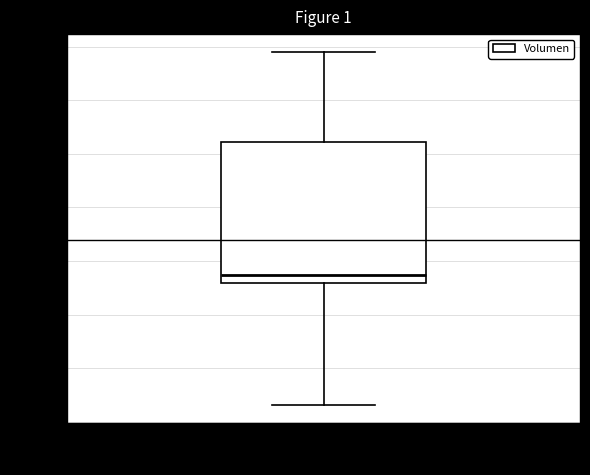

Read this box plot against the y-axis: the position of the median line, the range covered by the box, and the ends of both whiskers. The values are not printed on the chart, so give them approximately, as read against the axis.

median 1540, box 1520 to 2040, whiskers 1060 to 2380